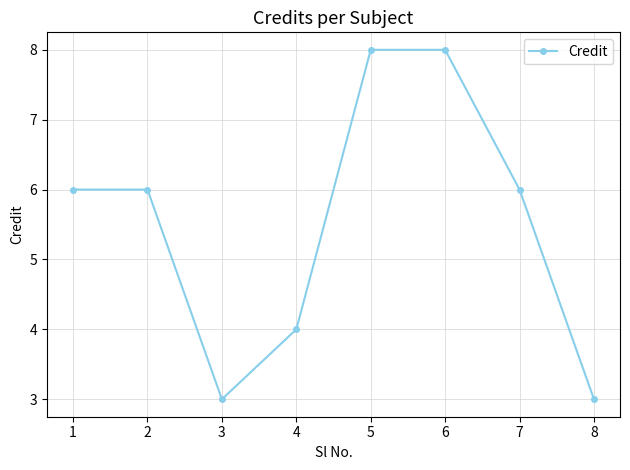

What is the sum of all values?

44